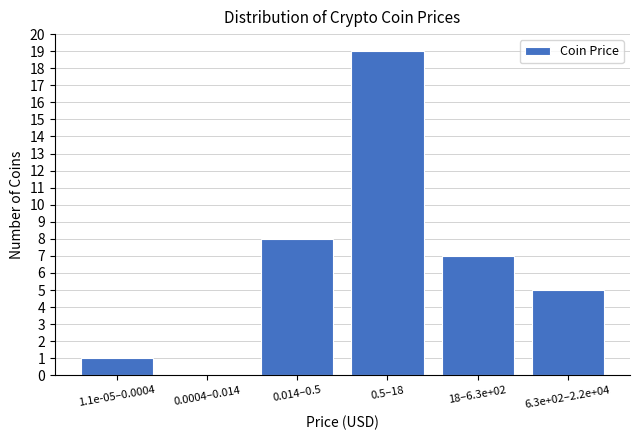

Reading left to right, extract all data points from this chart.

1.1e-05–0.0004=1	0.0004–0.014=0	0.014–0.5=8	0.5–18=19	18–6.3e+02=7	6.3e+02–2.2e+04=5